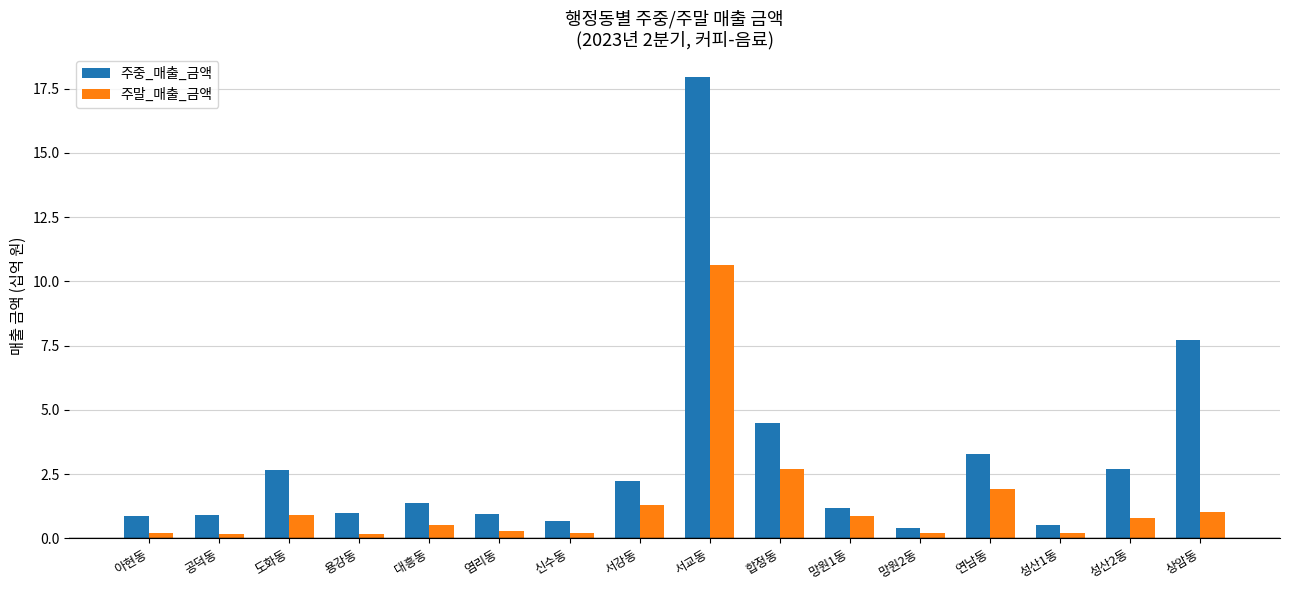

What value does the 주중_매출_금액 series have at 대흥동?

1.4